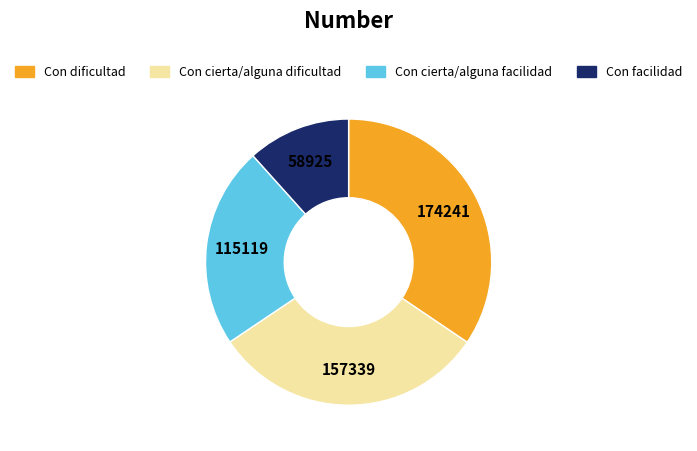

Between Con dificultad and Con cierta/alguna dificultad, which is larger?

Con dificultad